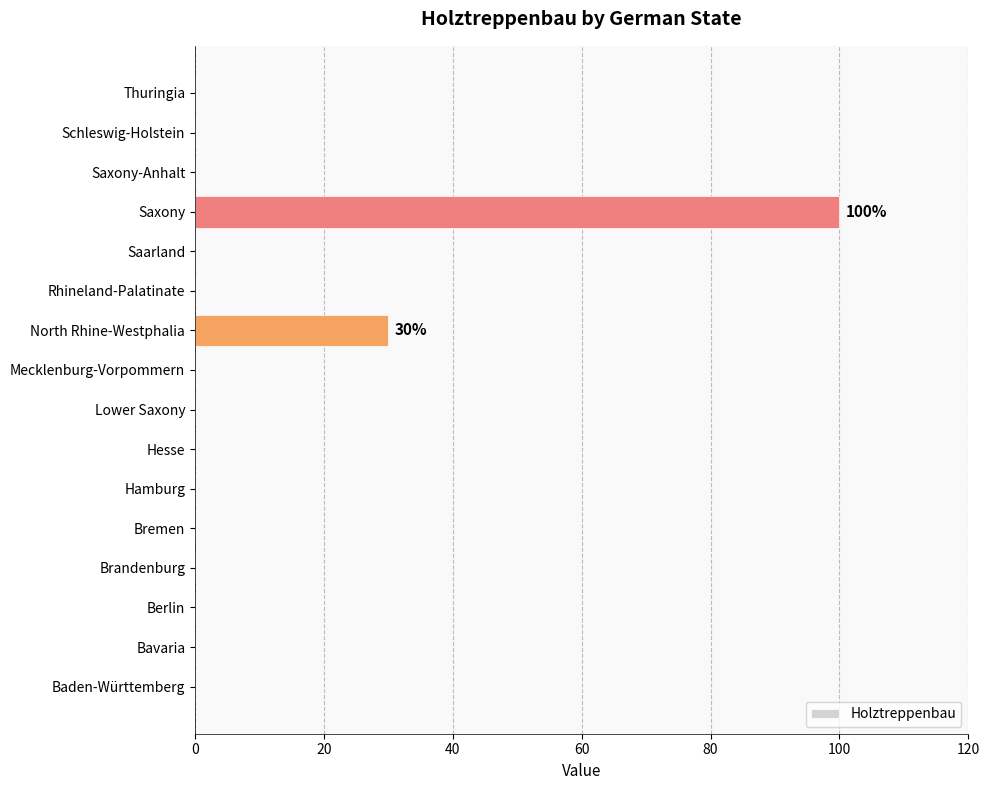

Reading top to bottom, transcribe all the data shown in this chart.

Thuringia=0	Schleswig-Holstein=0	Saxony-Anhalt=0	Saxony=100	Saarland=0	Rhineland-Palatinate=0	North Rhine-Westphalia=30	Mecklenburg-Vorpommern=0	Lower Saxony=0	Hesse=0	Hamburg=0	Bremen=0	Brandenburg=0	Berlin=0	Bavaria=0	Baden-Württemberg=0